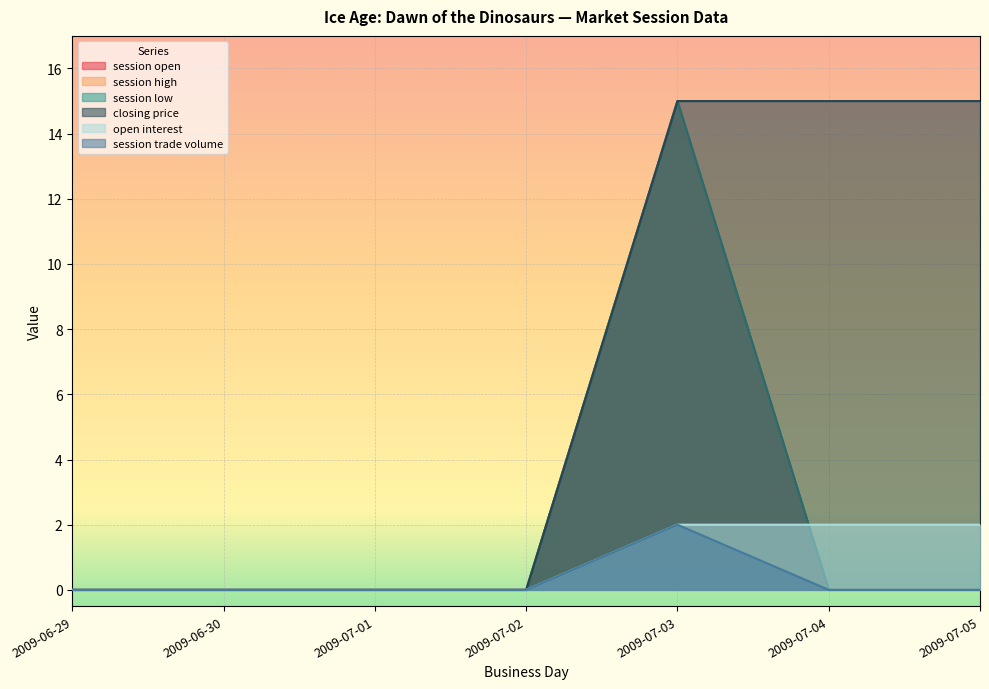

What is the label of the 6th point from the right?

2009-06-30